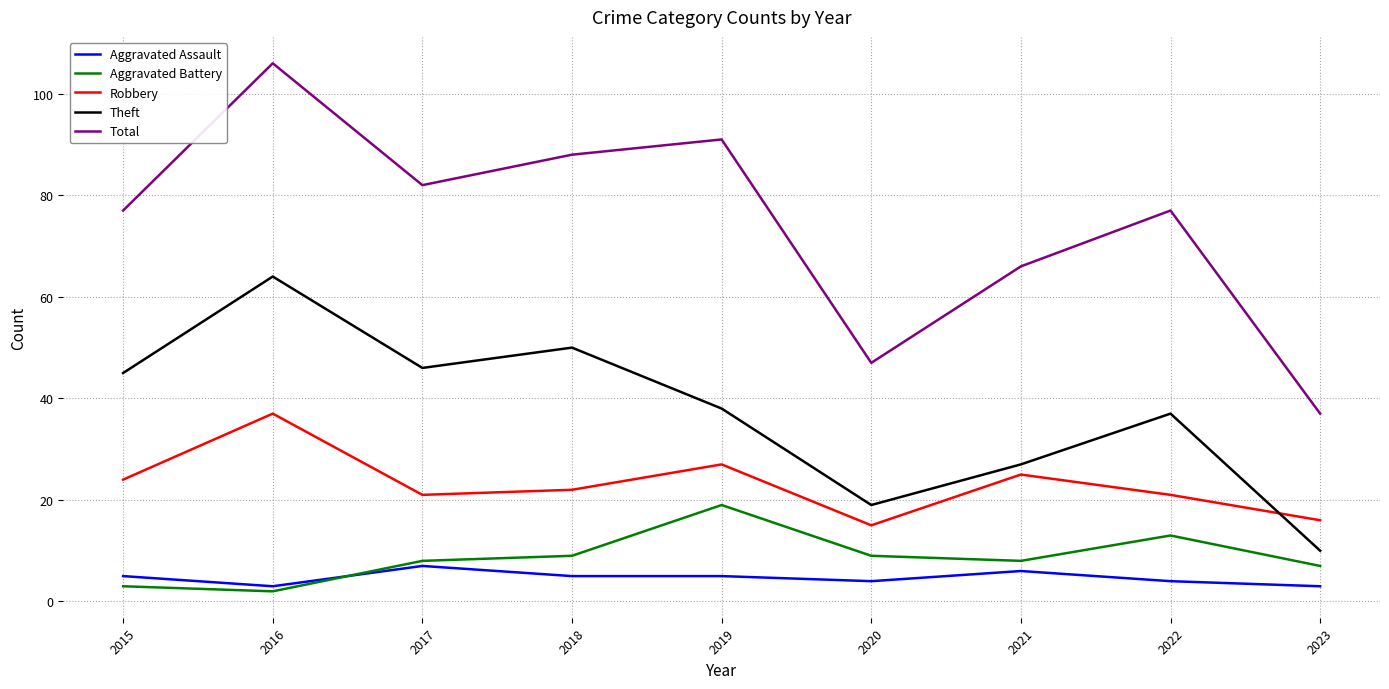

True or false: Aggravated Battery has a value of 13 at 2022.

True